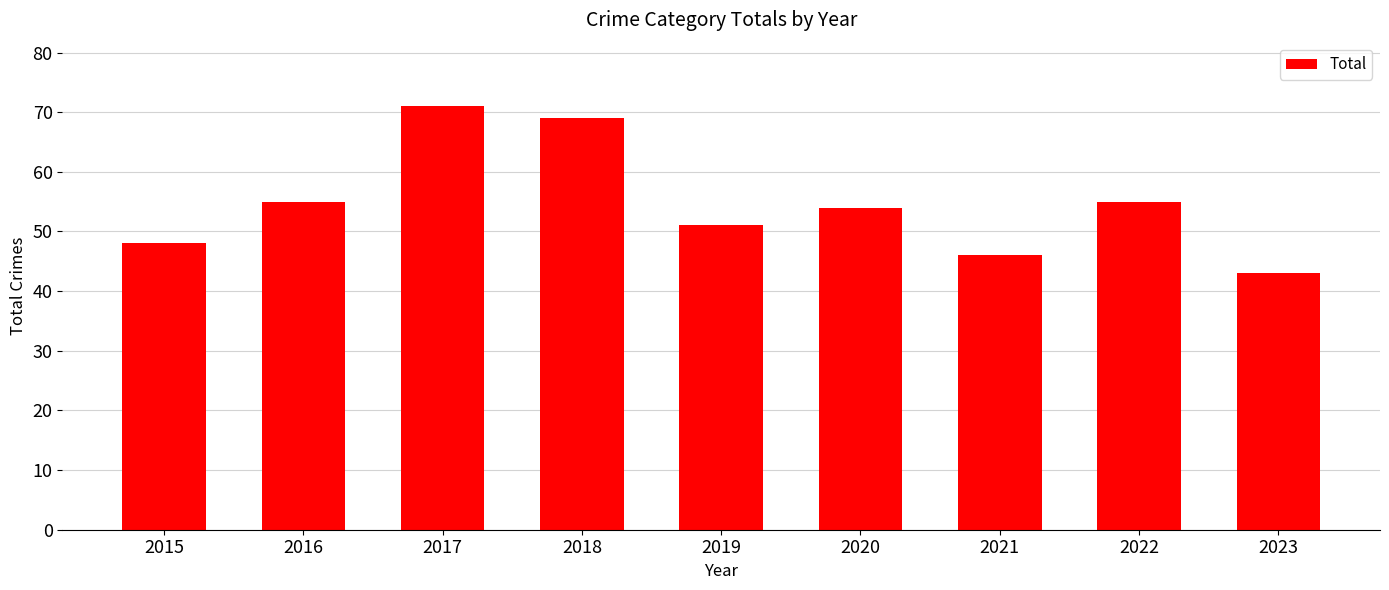

Is it true that the value at 2017 is 37?

False